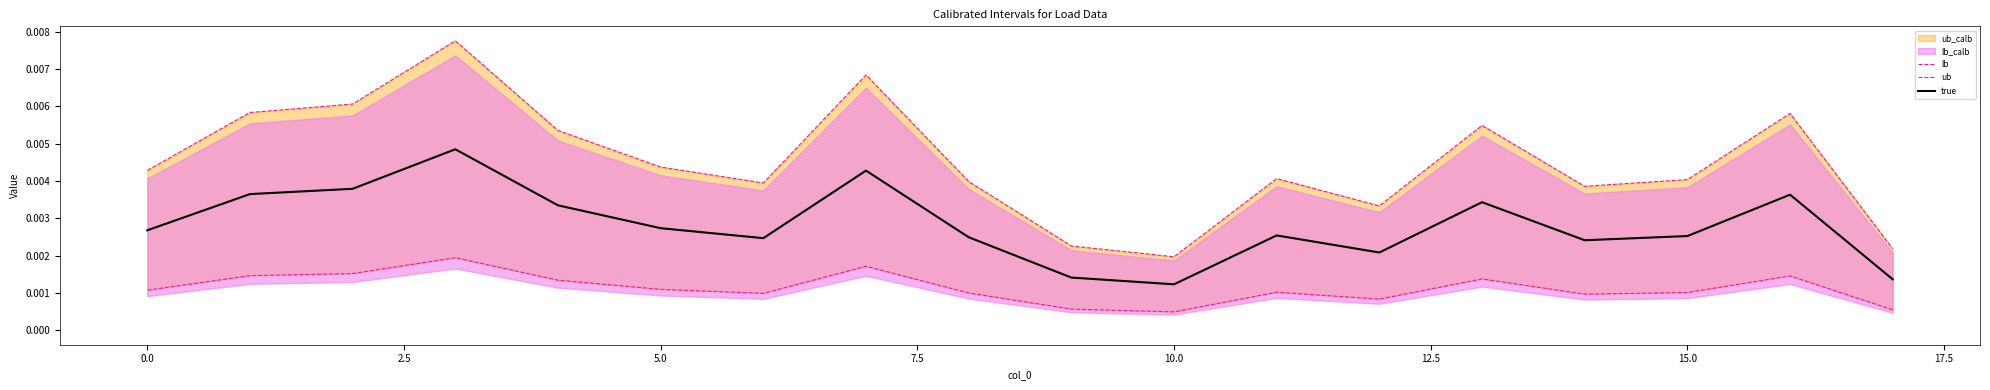

How many interior local valleys does the true series have?

4